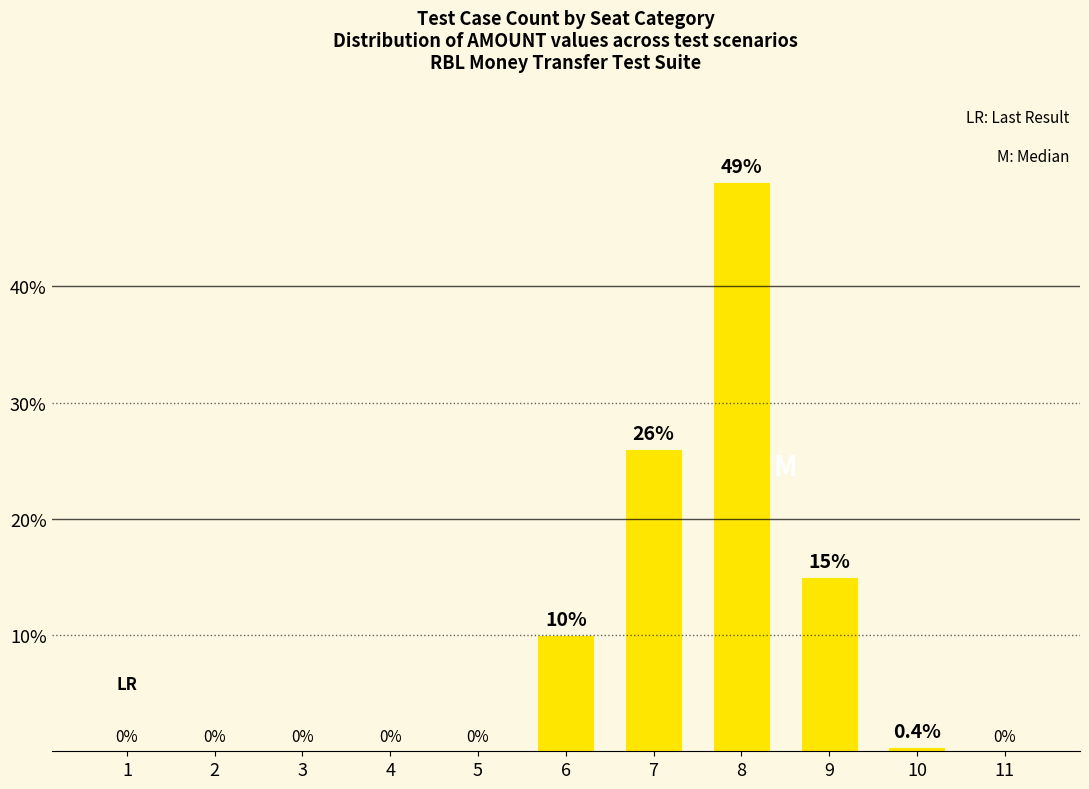

Which has a higher value, 6 or 2?

6